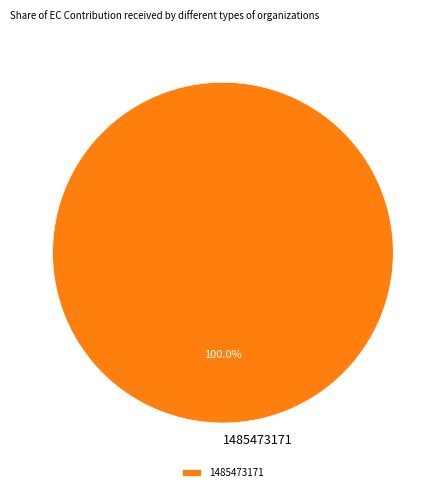

Is there a majority slice in this chart?

Yes